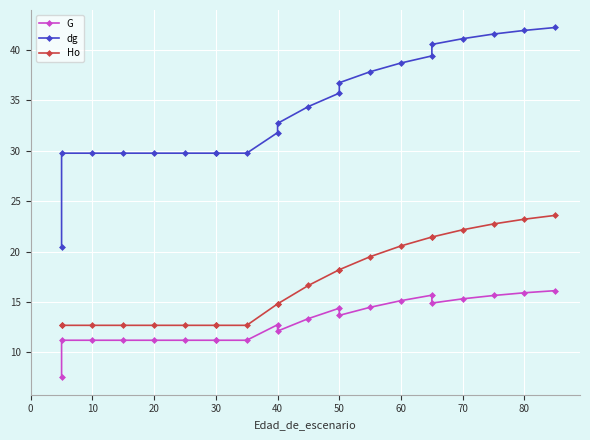

True or false: Ho has more than 1 interior local peaks.

False